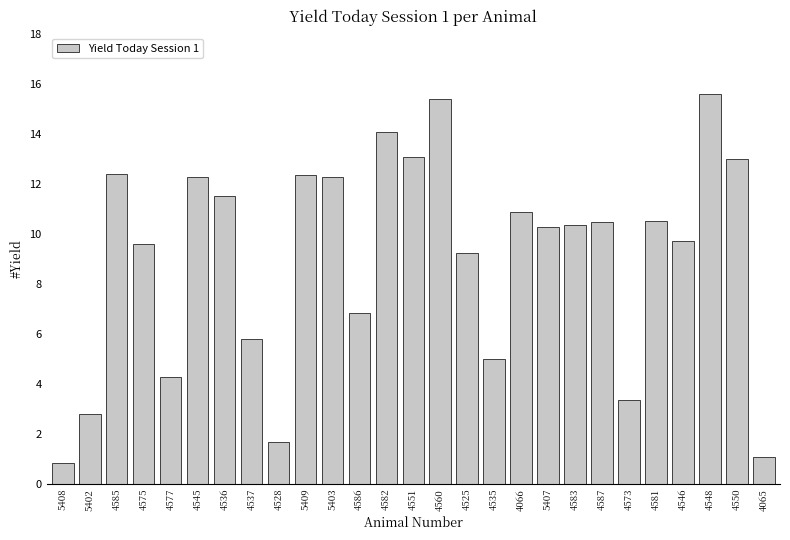

True or false: the data shows 0.8 at 5408.

True